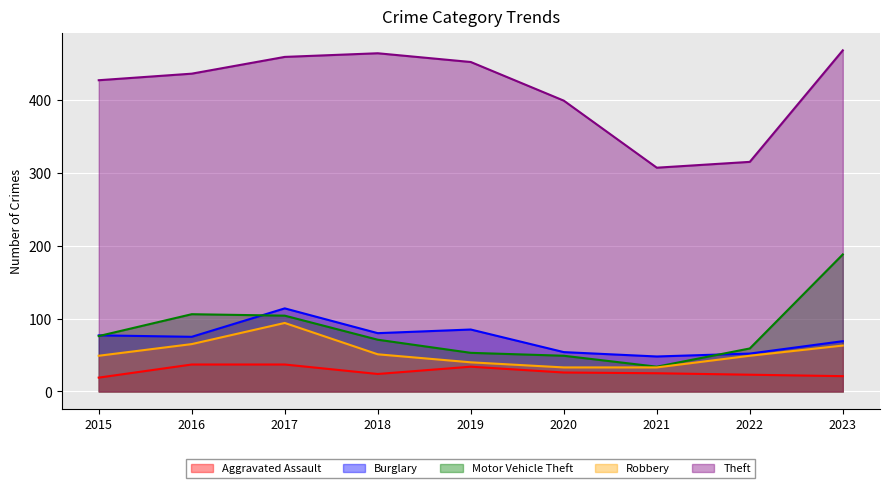

How many lines are shown in the chart?

5